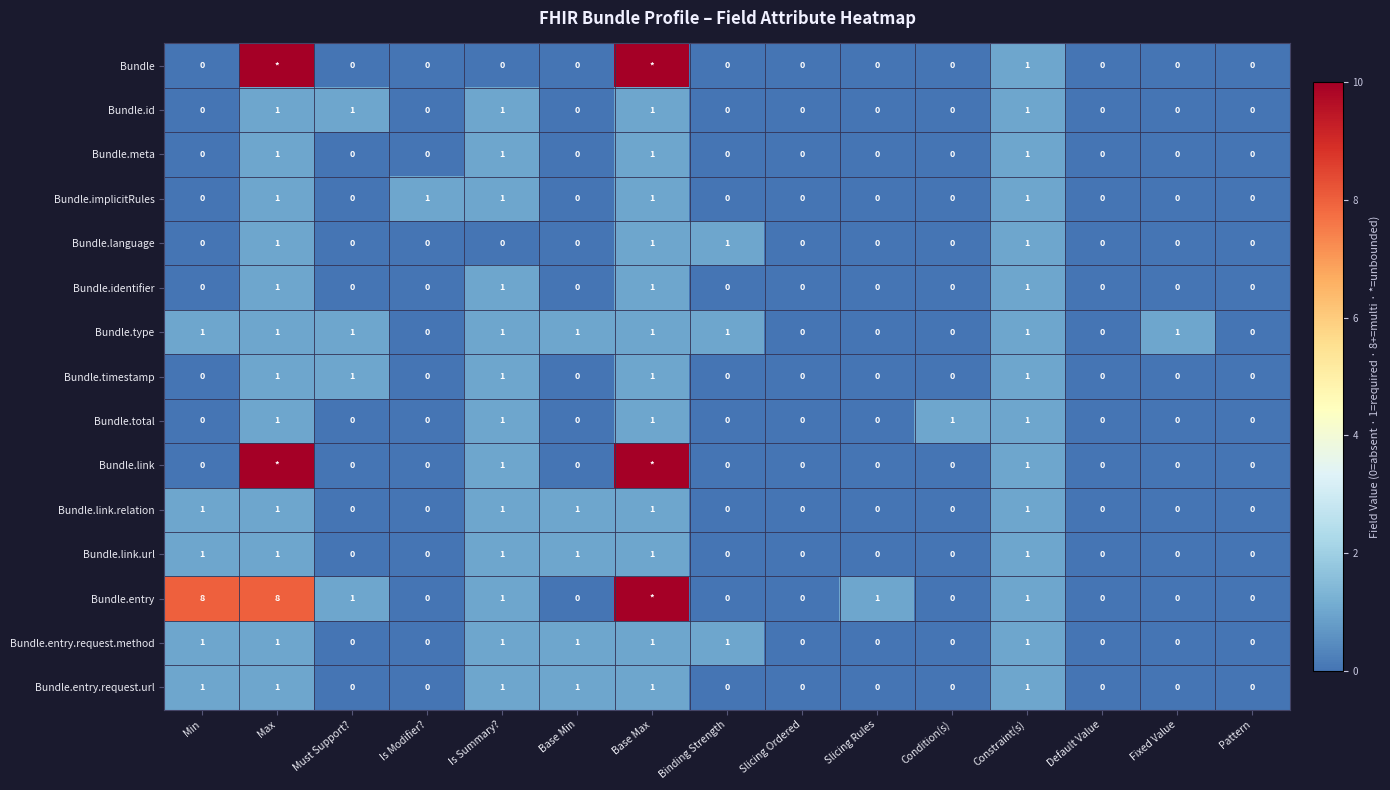

How many values in Bundle.language are above zero?

4